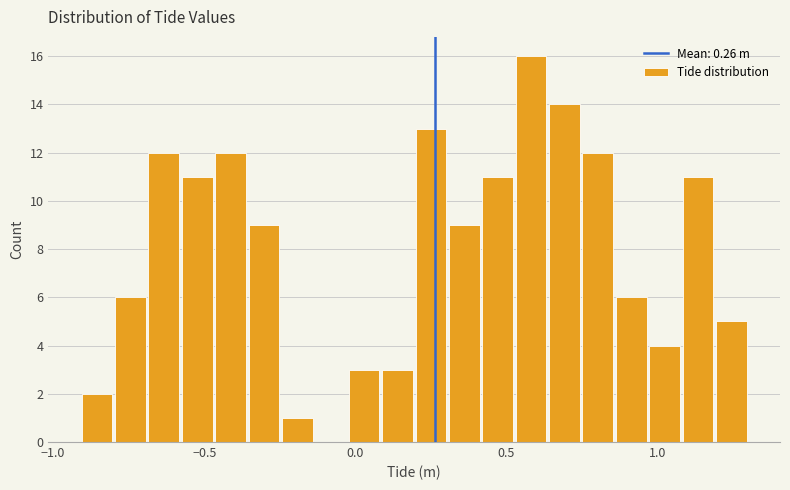

Read against the x-axis, roughly where is the centre of the tallest bar?

0.60